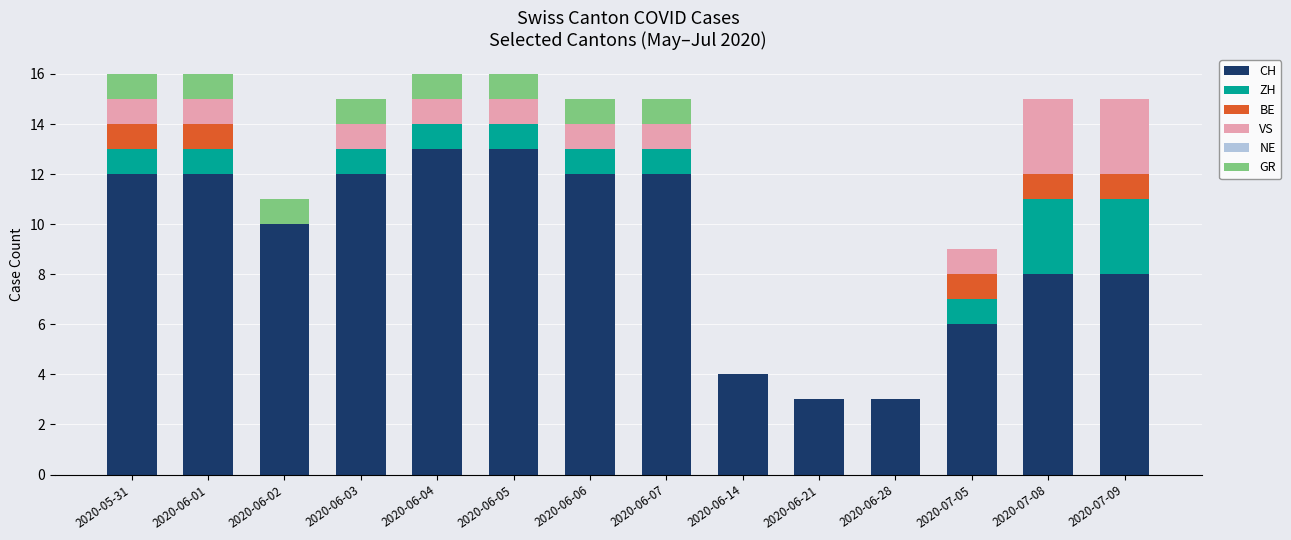

The CH series shows 5 at 2020-06-01. True or false?

False